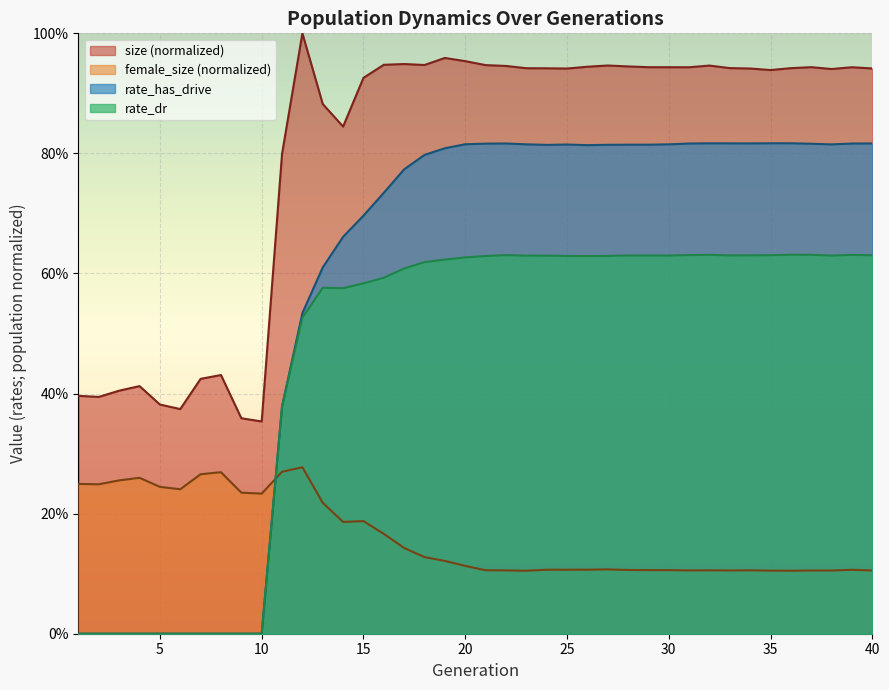

Where is female_size nearest to the value 0?

23